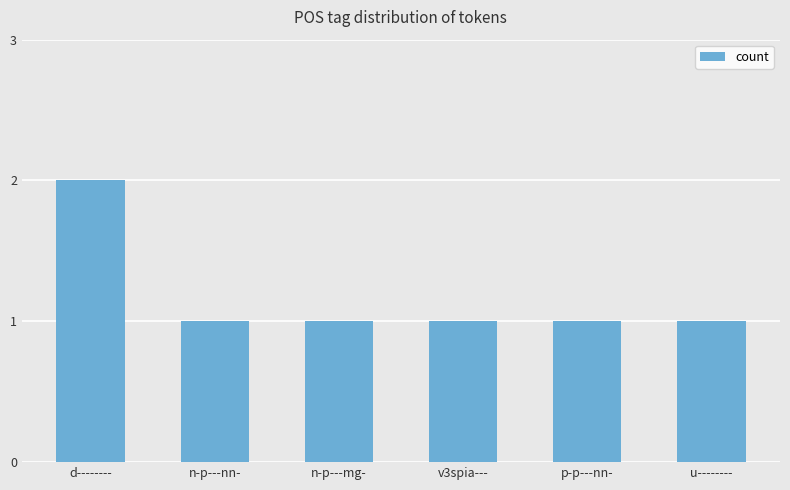

The value at u-------- is 1. True or false?

True